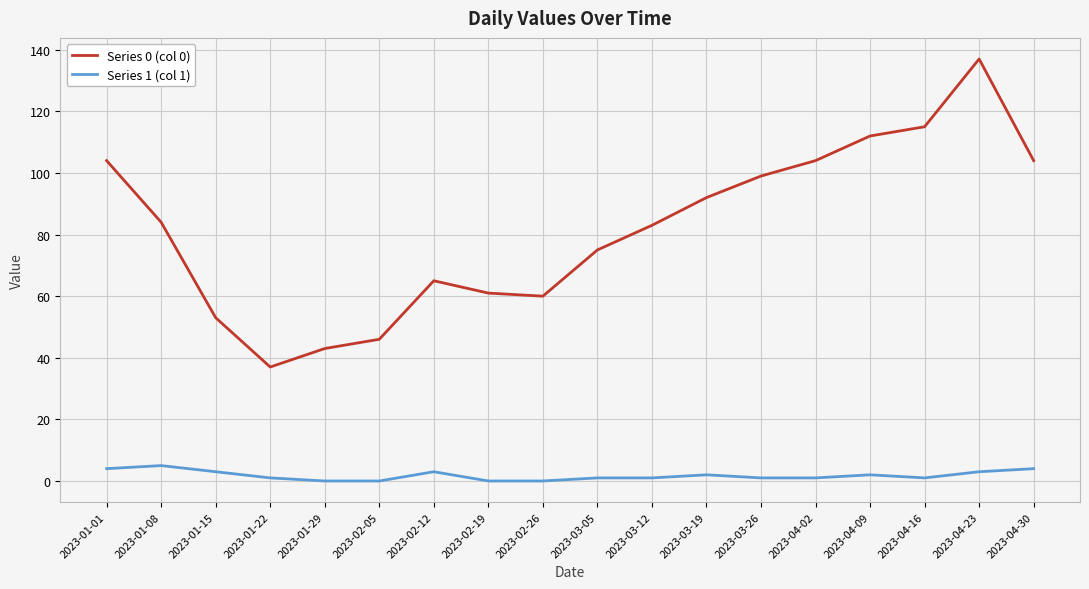

Is this an area chart (filled region under the line)?

No